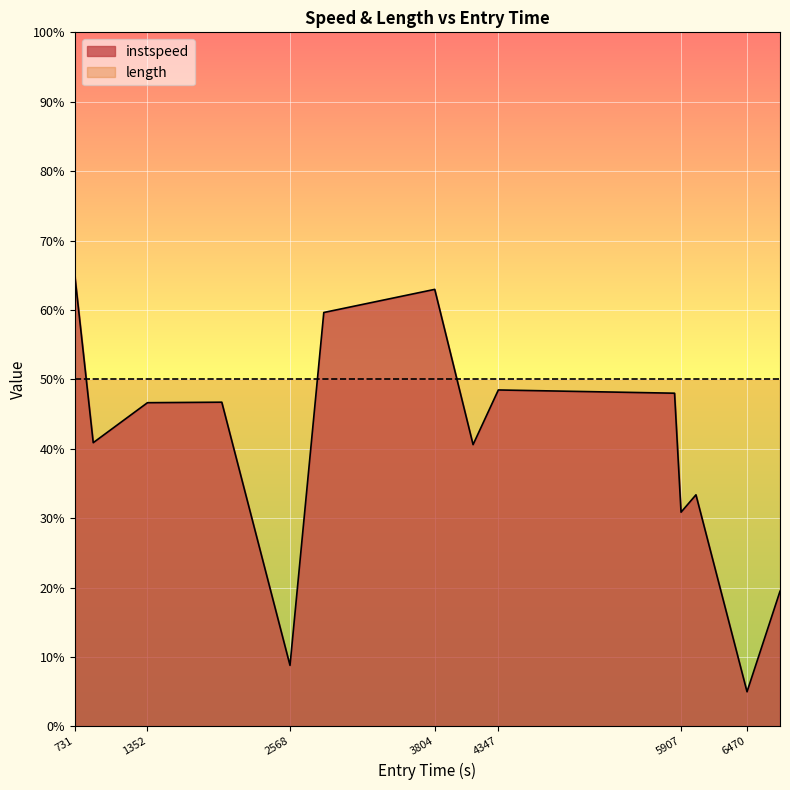

Is it true that the value at 731 is 97.2?

False